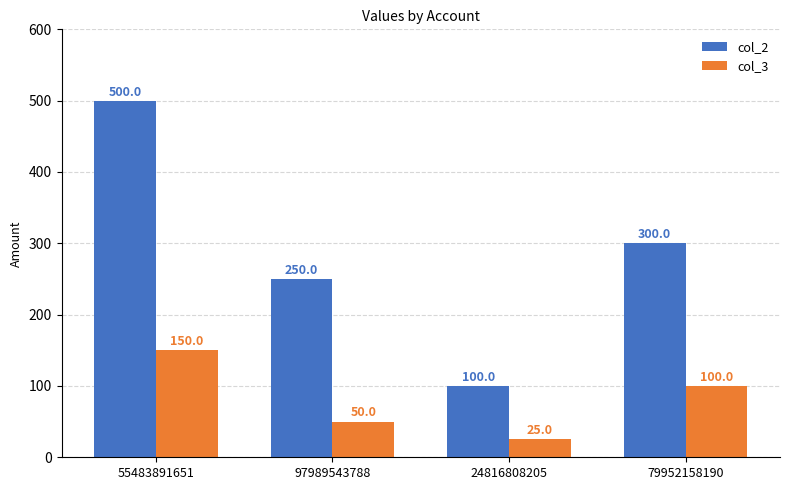

How many data points in col_3 are less than 100?

2